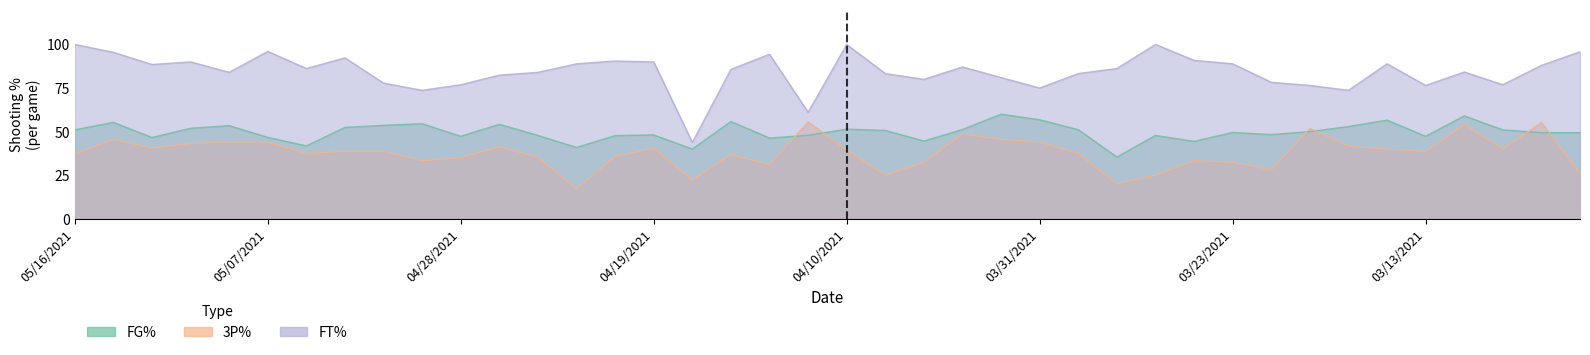

What position from the left is 04/05/2021?

24